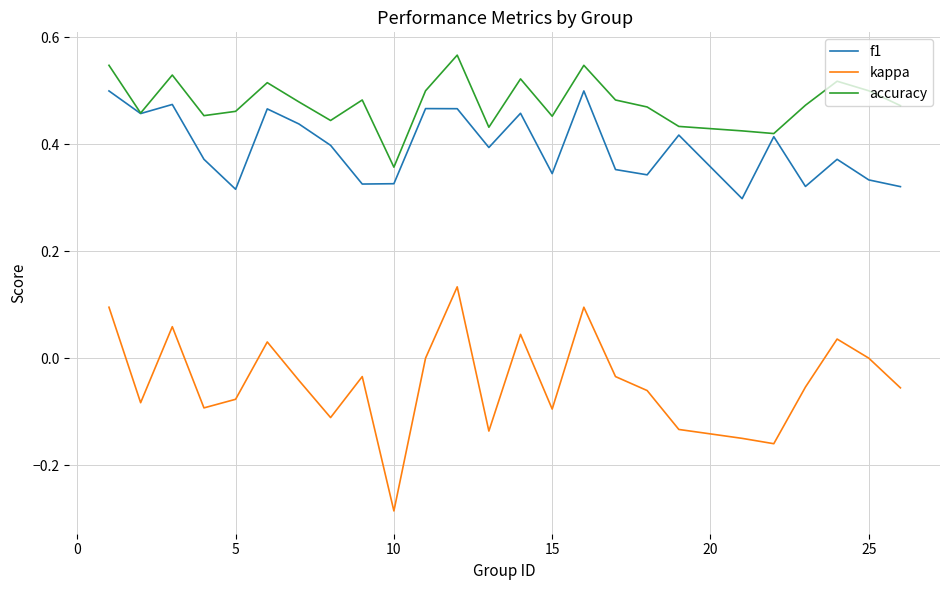

True or false: kappa and f1 intersect in this chart.

False